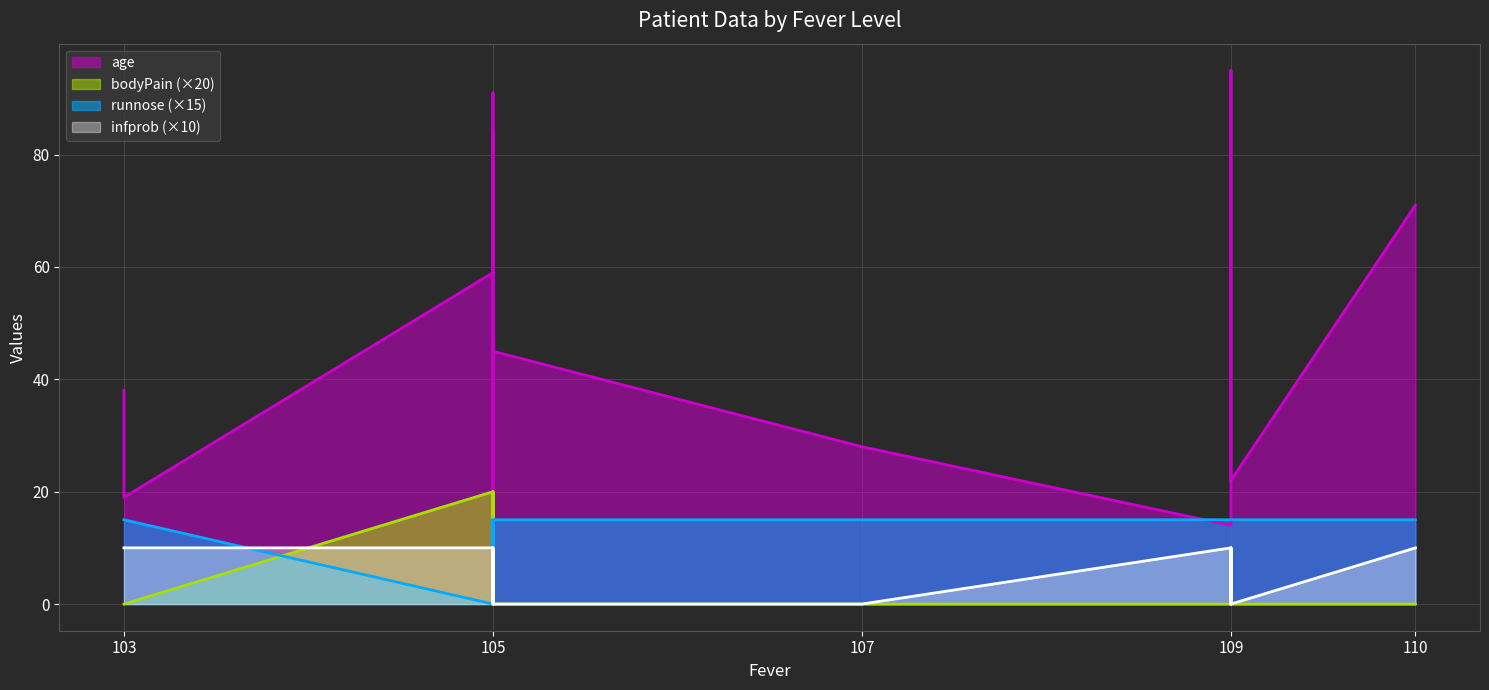

What are all the series names shown in the legend?

age, bodyPain, runnose, infprob